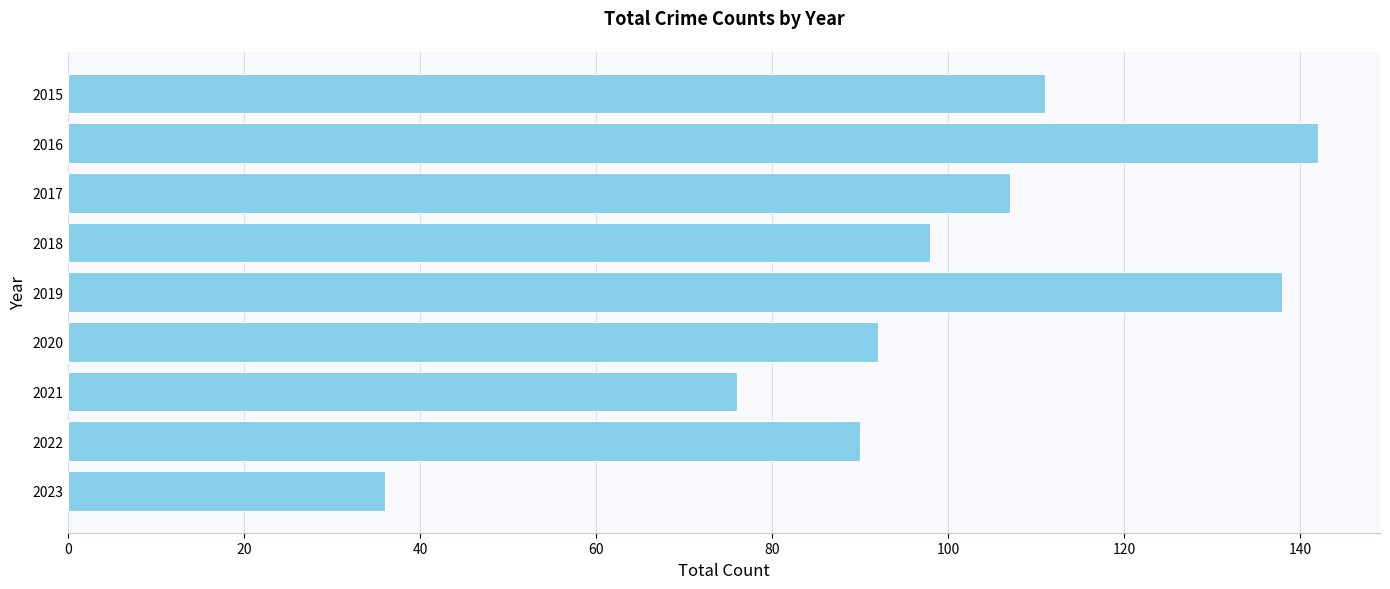

What is the difference between the second highest and second lowest values?

62